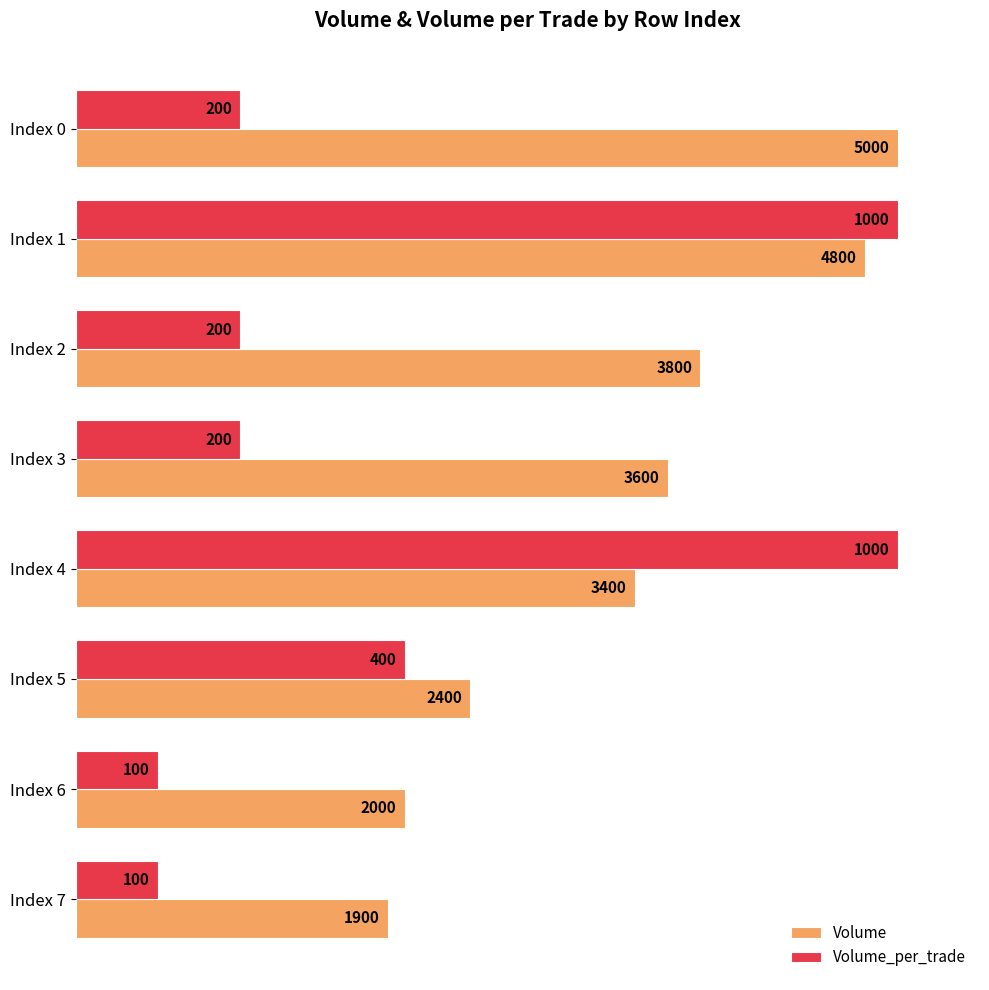

What are all the series names shown in the legend?

Volume, Volume_per_trade